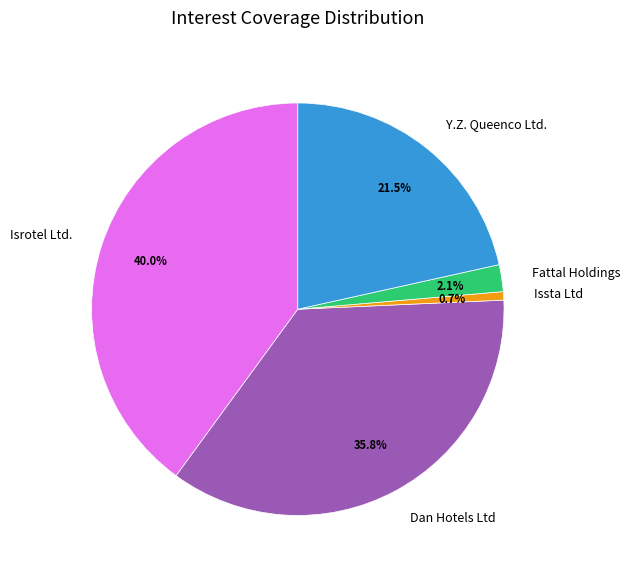

Count the number of slices in the pie.

5